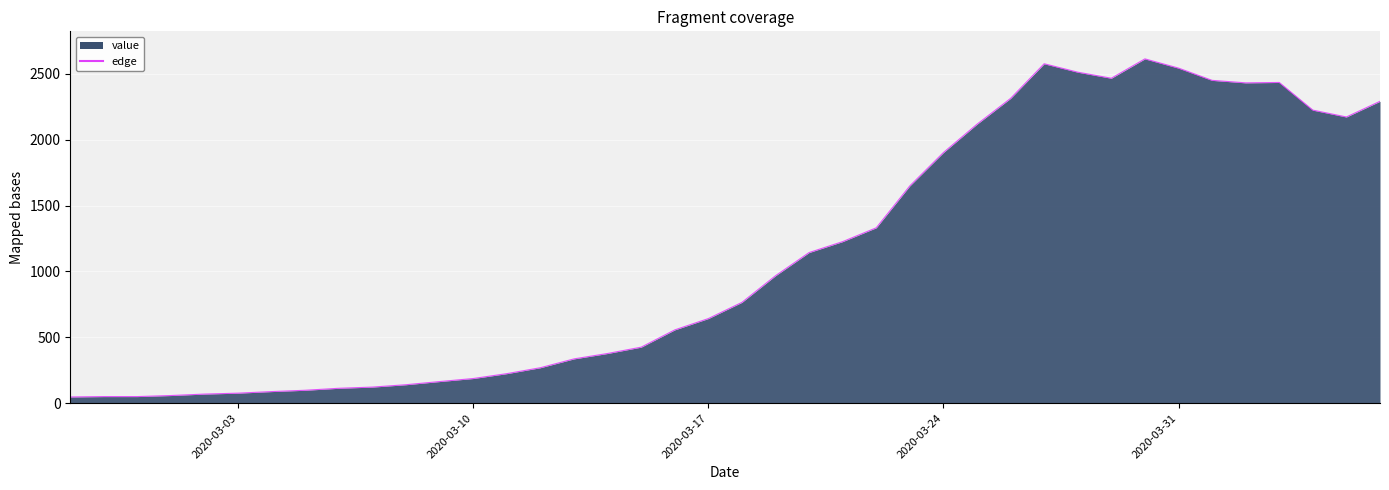

What is the greatest value displayed?

2613